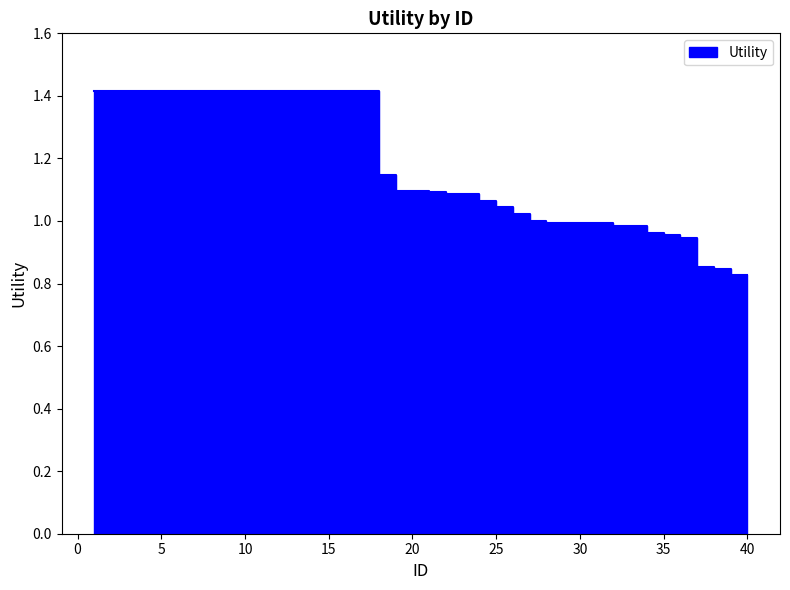

Does the chart have visible grid lines?

No